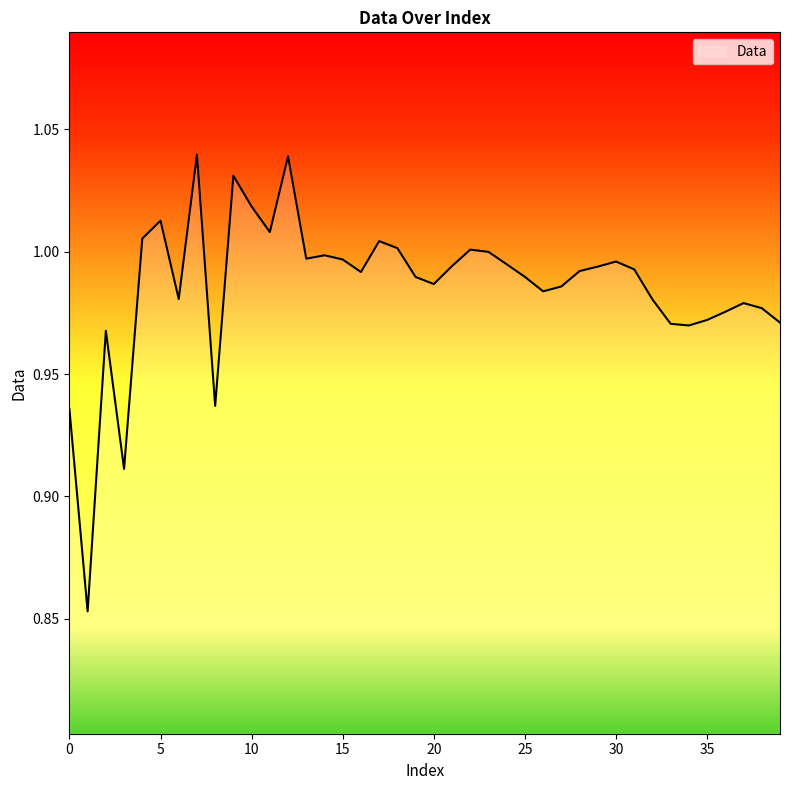

What is the value of the 10th point from the left?

1.0